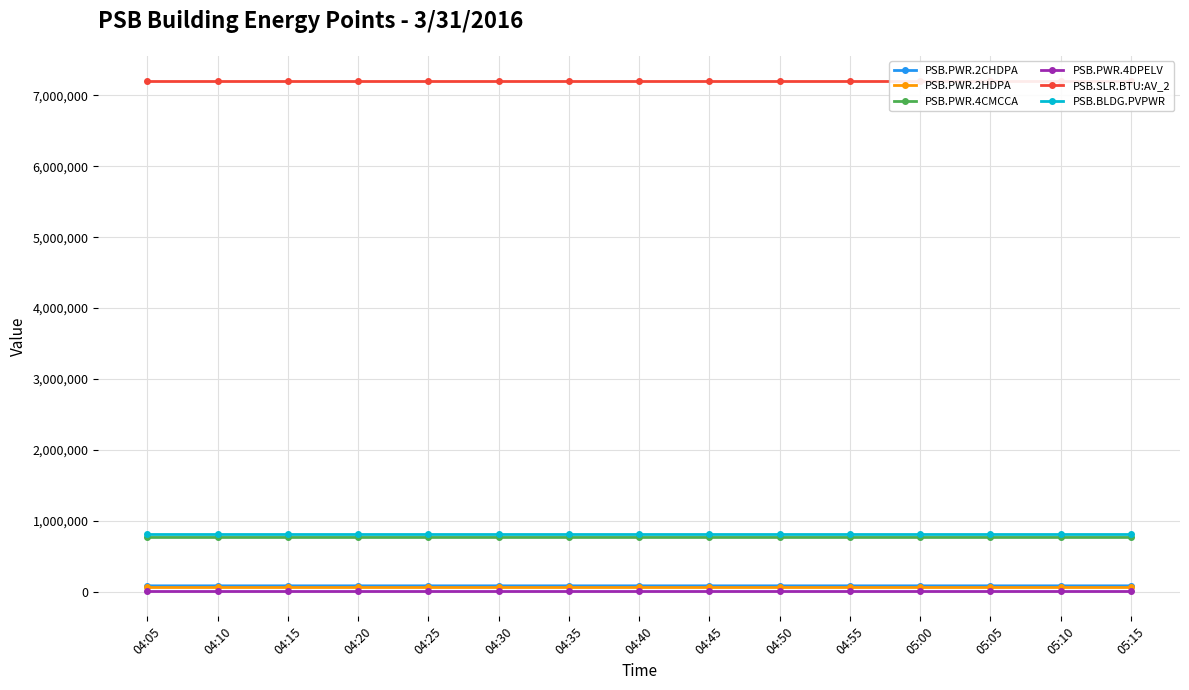

What is the difference between the maximum and second lowest values in the PSB.PWR.4CMCCA series?

31